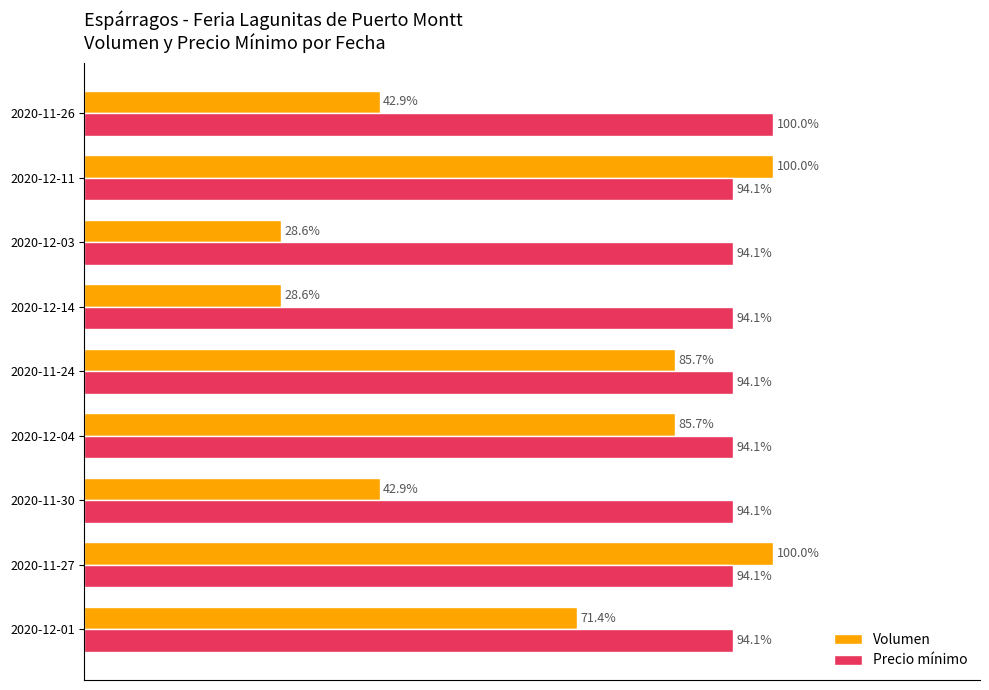

What are all the series names shown in the legend?

Volumen, Precio mínimo